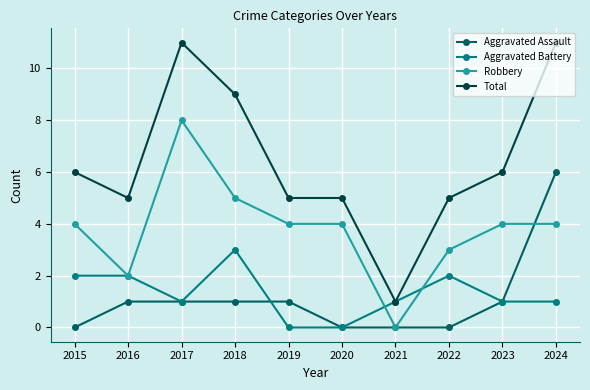

True or false: Total and Aggravated Assault cross at least once.

False